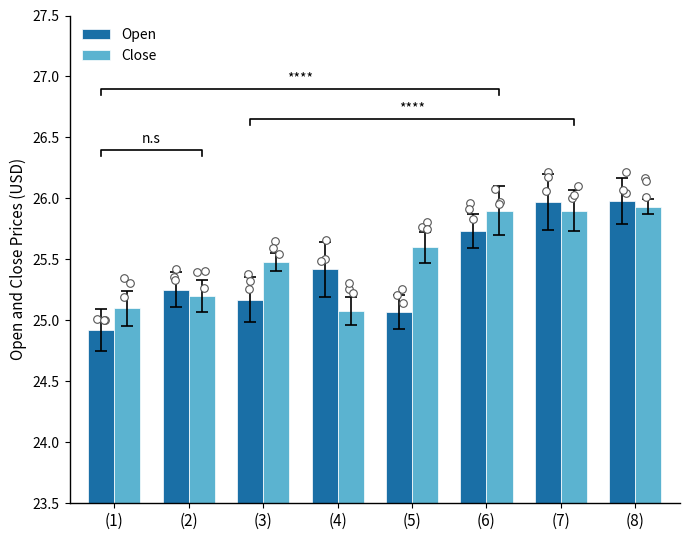

At which category is the sum across all series the highest?

(8)